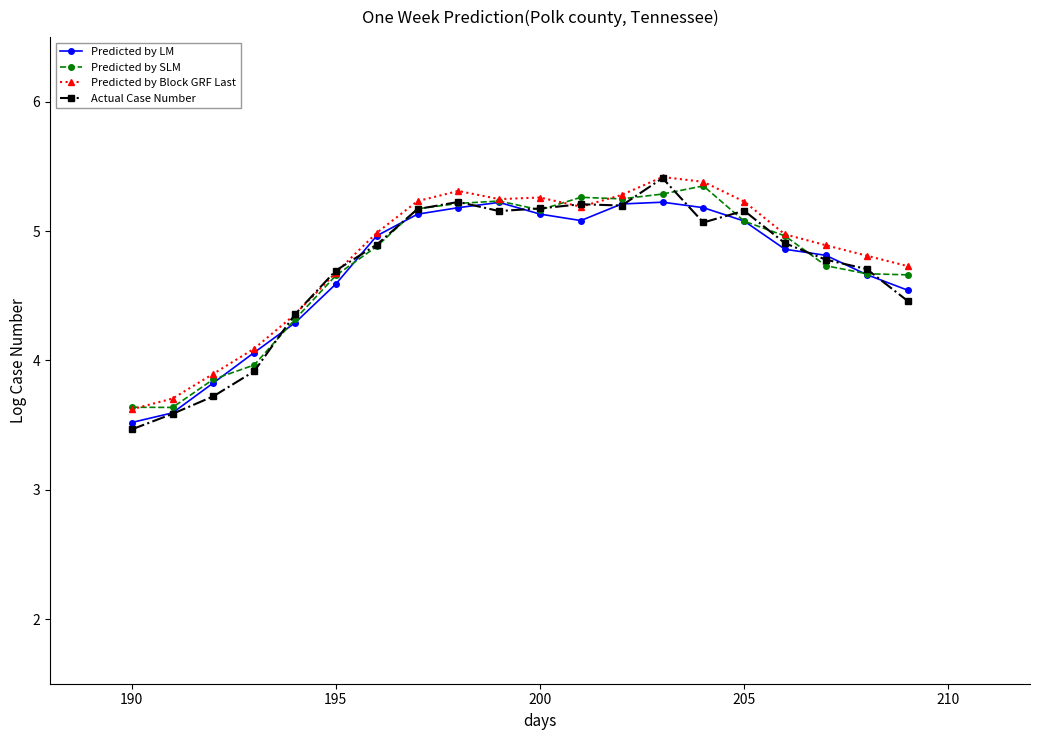

What is the minimum value shown in the chart?

3.5